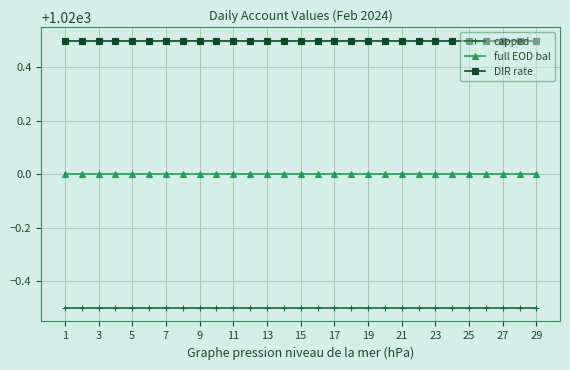

True or false: capped and DIR rate cross at least once.

False